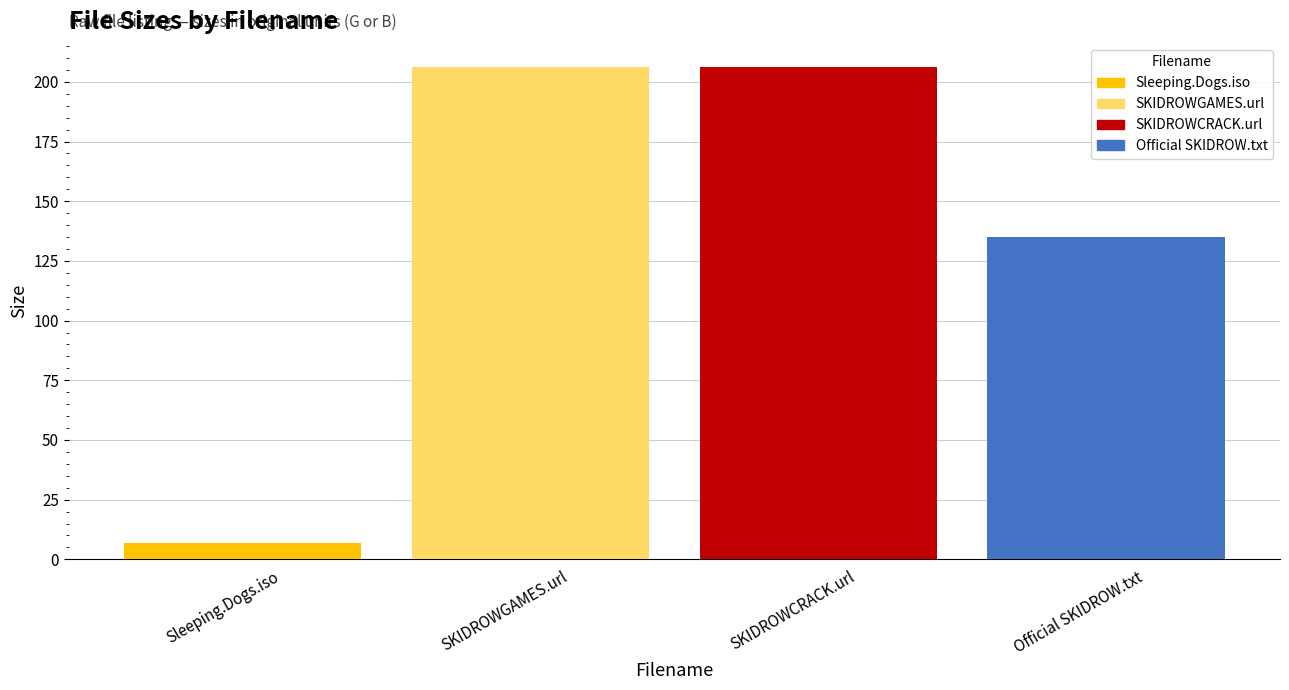

Reading left to right, transcribe all the data shown in this chart.

6.8	206.0	206.0	135.0